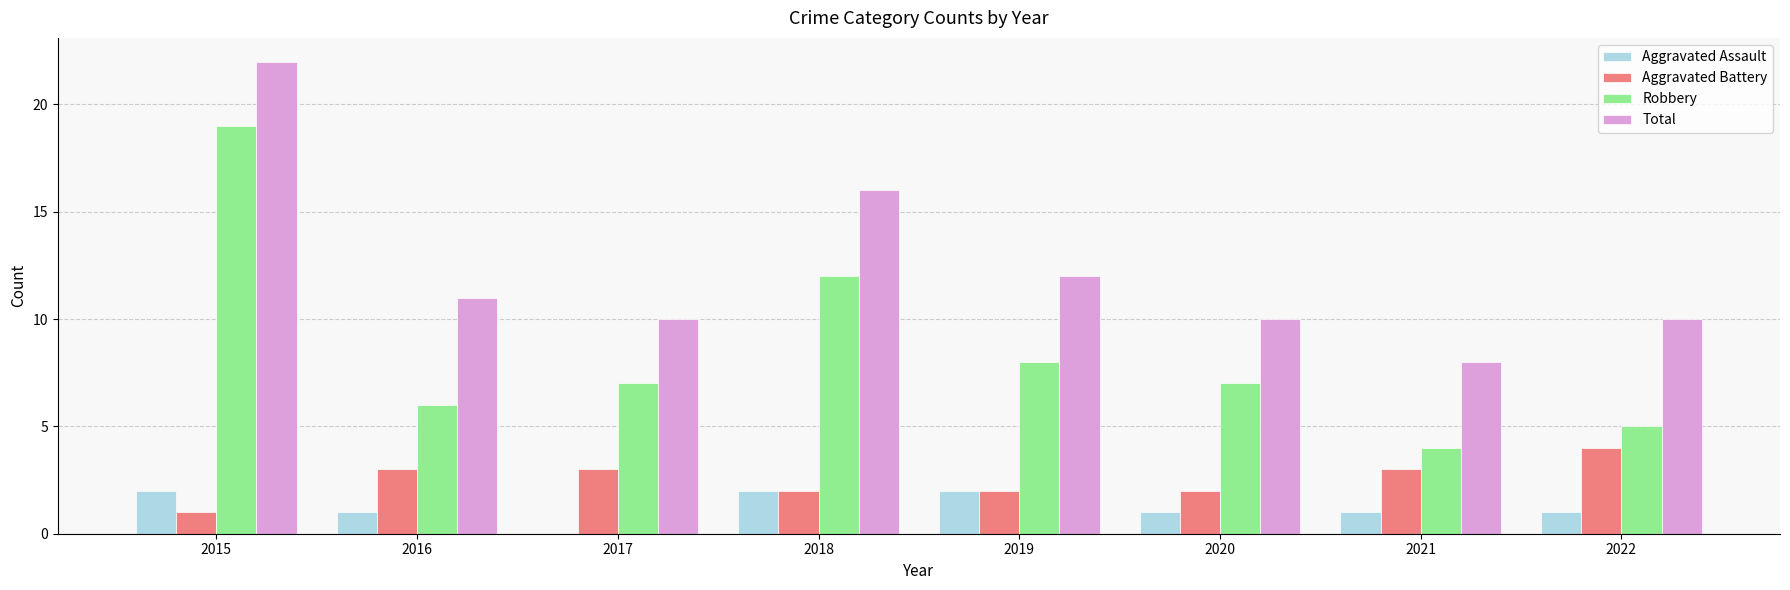

True or false: Total has a value of 8 at 2021.

True